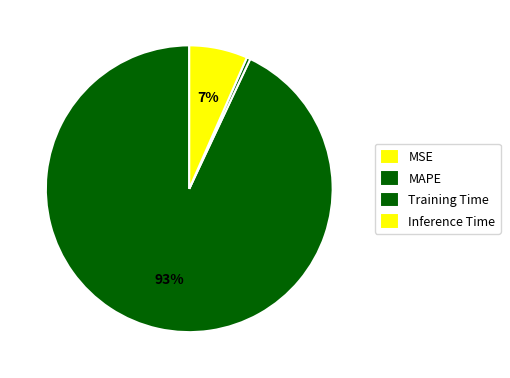

To the nearest percent, what is the difference between the largest and smallest slice percentages?

93%